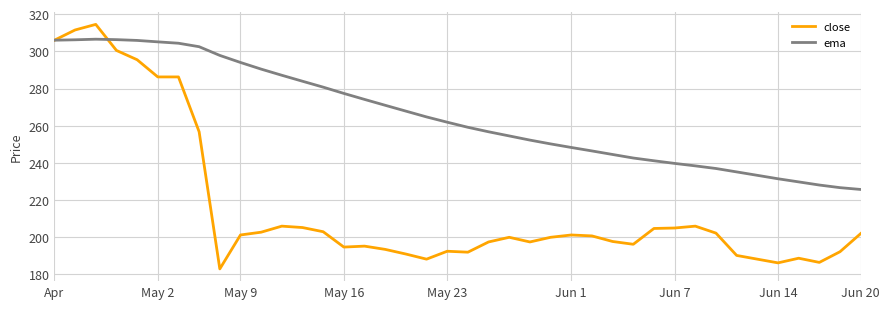

List the series in order of their peak value, highest first.

close, ema